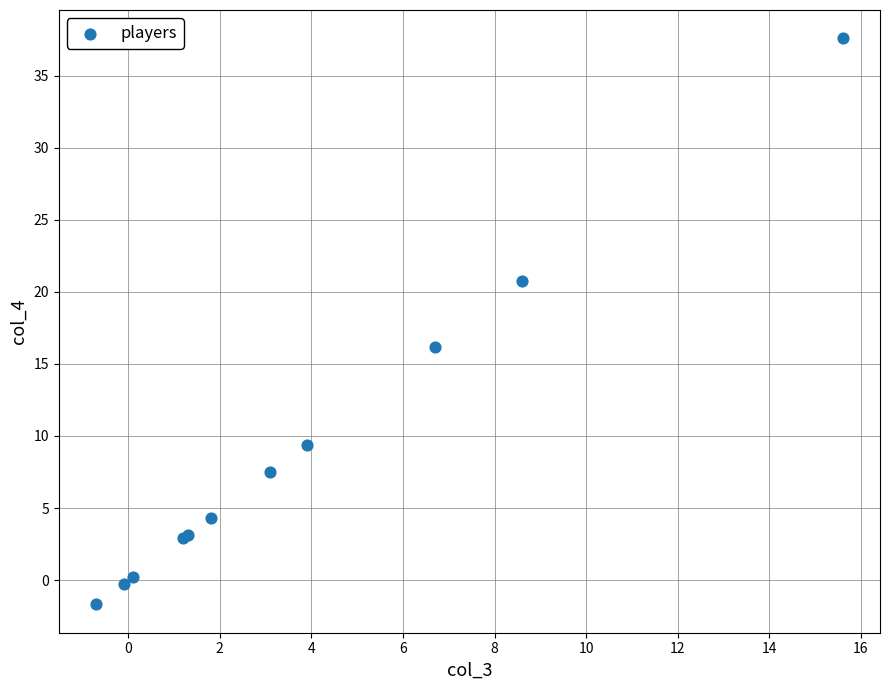

What Y value in the scatter plot is closest to 17?

16.1